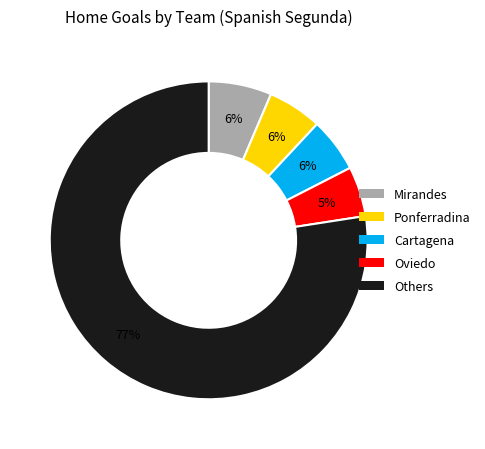

To the nearest percent, what is the average slice percentage?

20%